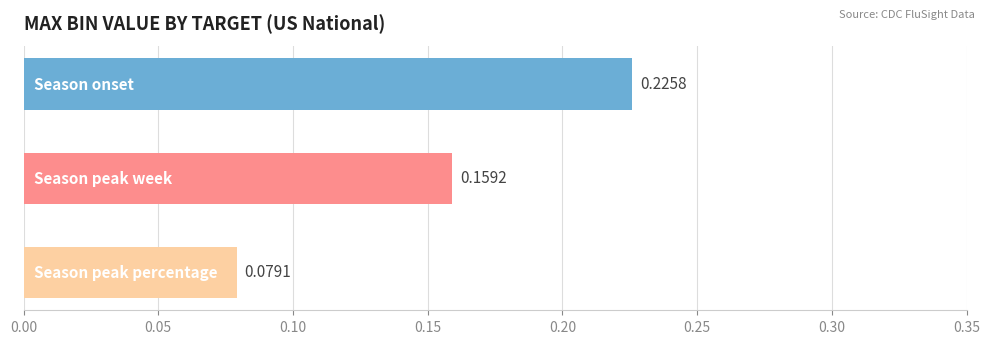

True or false: the data shows 0.1 at Season onset.

False